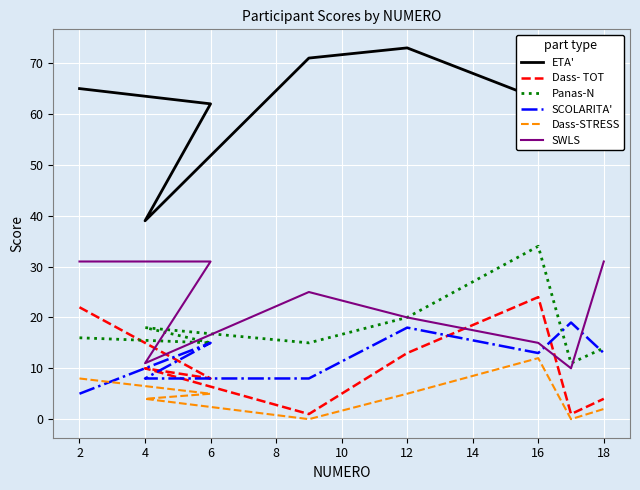

Which series has the largest total across all categories?

ETA'